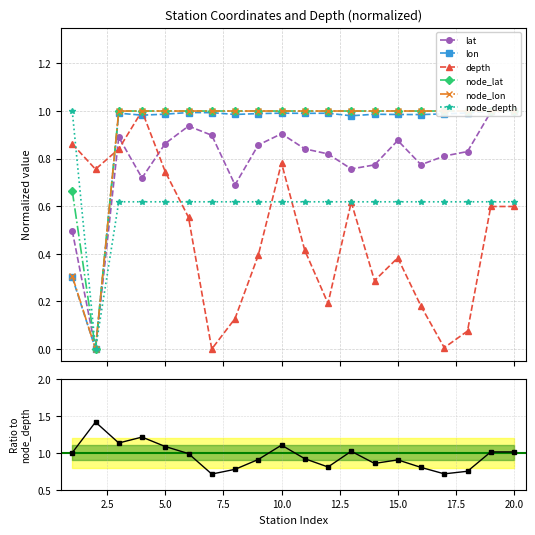

Is it true that lat equals 0.9 at 15?

True